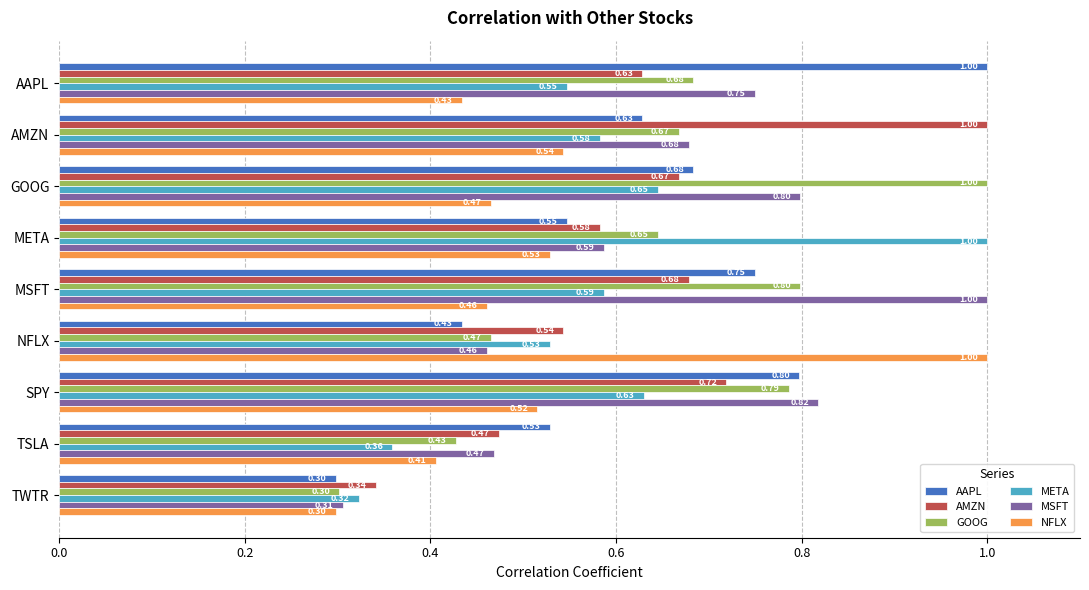

Is the value of META at SPY greater than the value of NFLX at META?

Yes